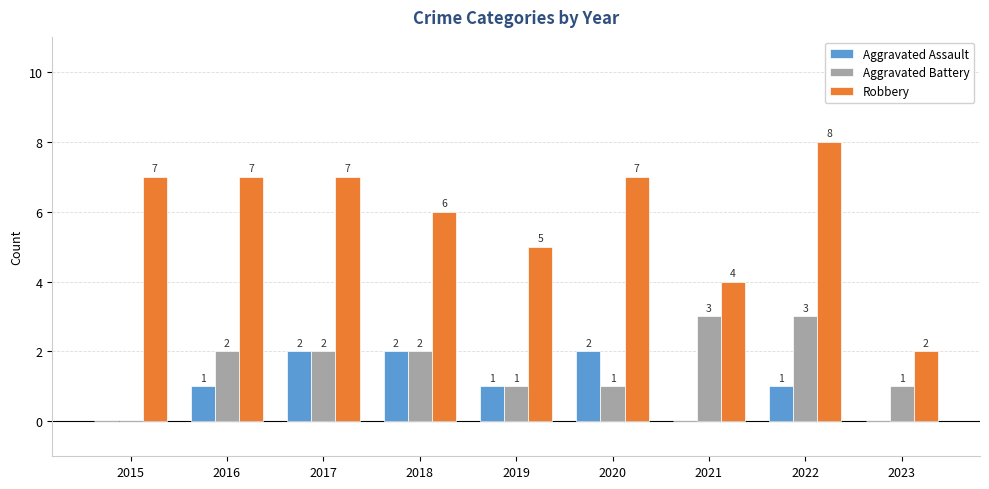

At which category is the sum across all series the highest?

2022